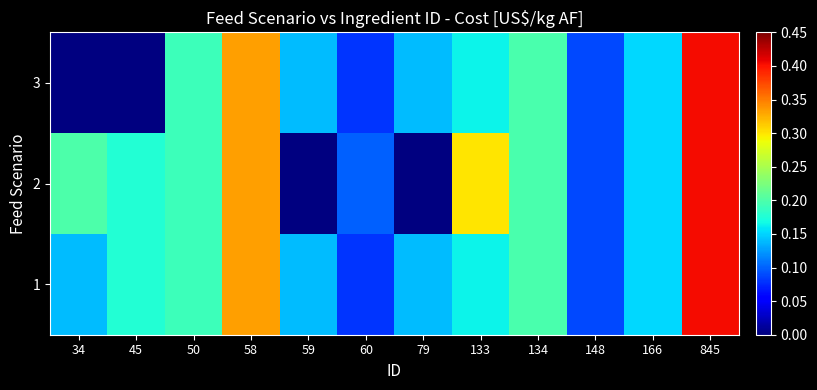

The value of 1 at 148 is 0.1. True or false?

False